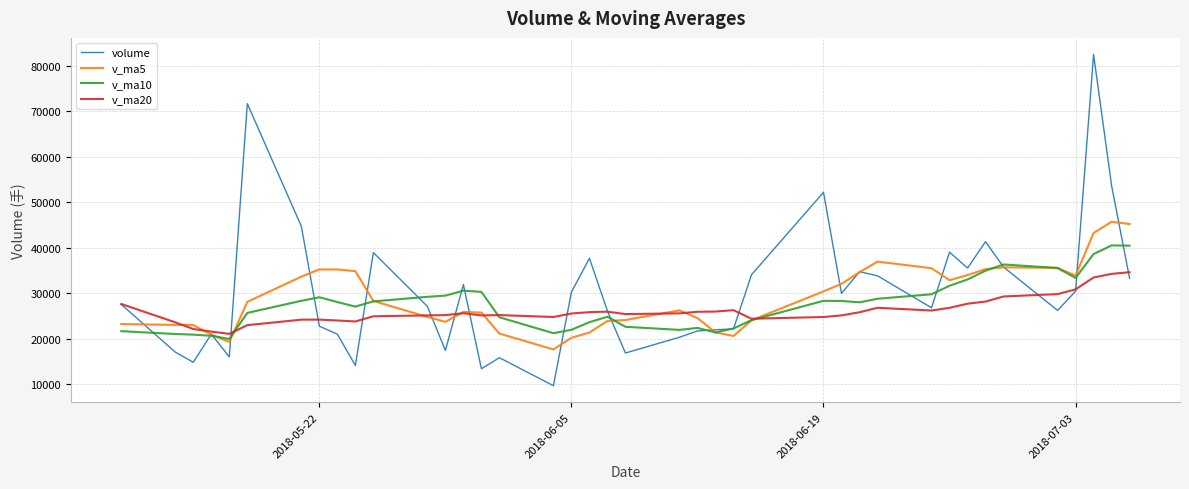

True or false: v_ma20 has more than 1 interior local peaks.

True